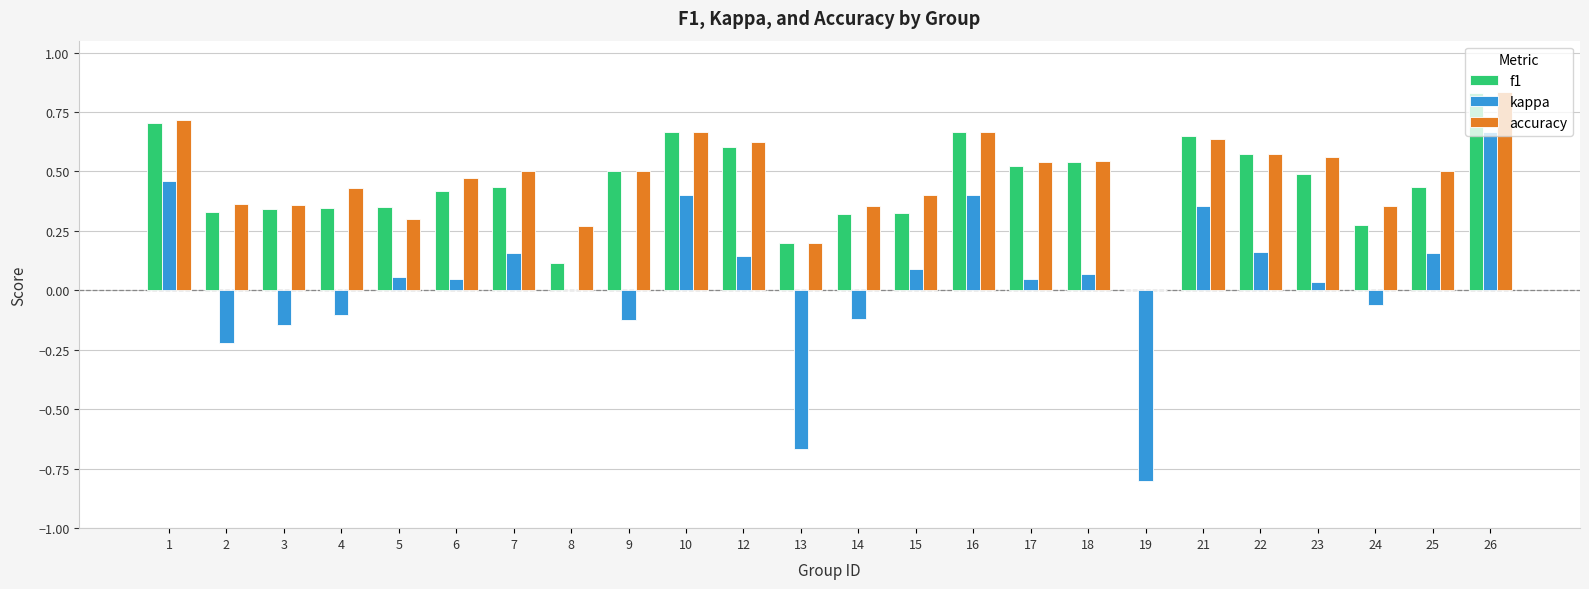

True or false: kappa has a value of -0.8 at 19.

True